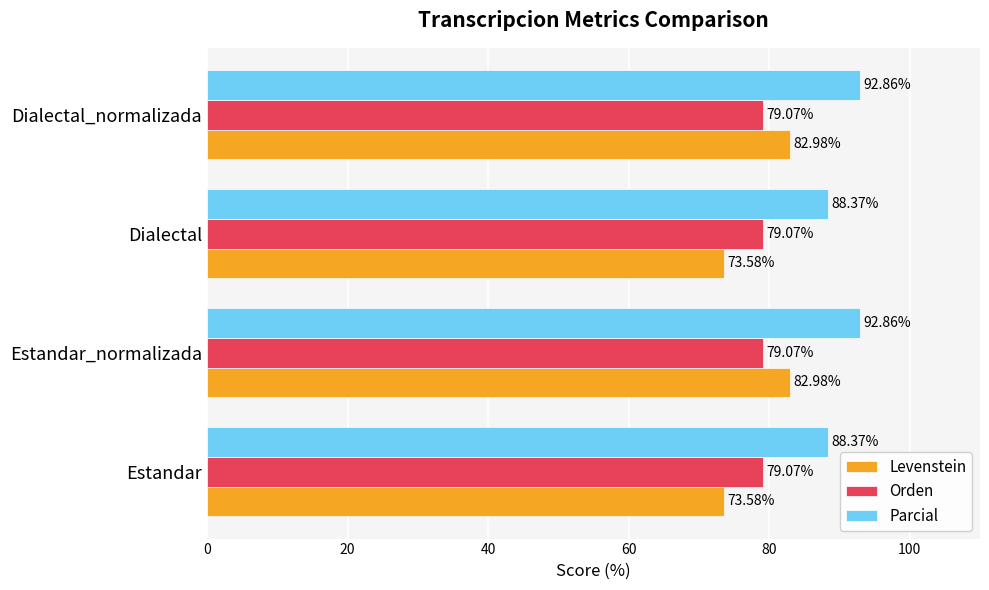

Which series has the largest total across all categories?

Parcial